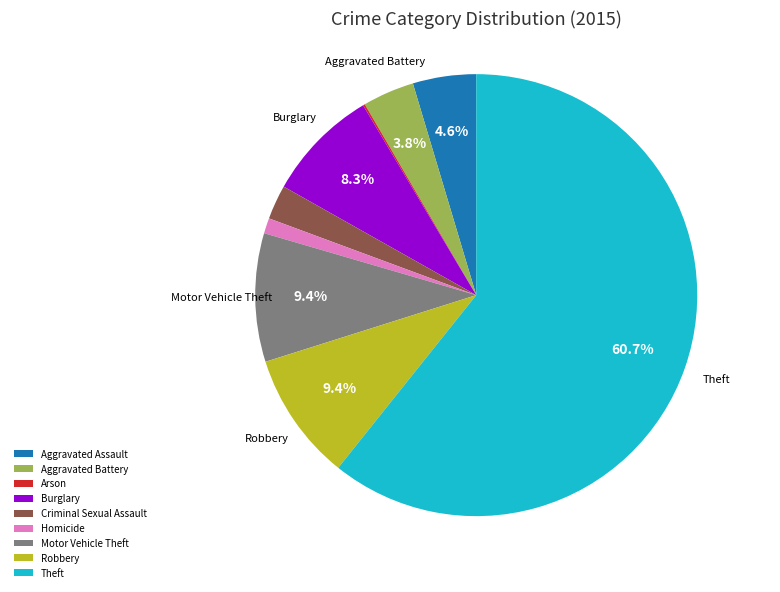

Which slice is the largest?

Theft